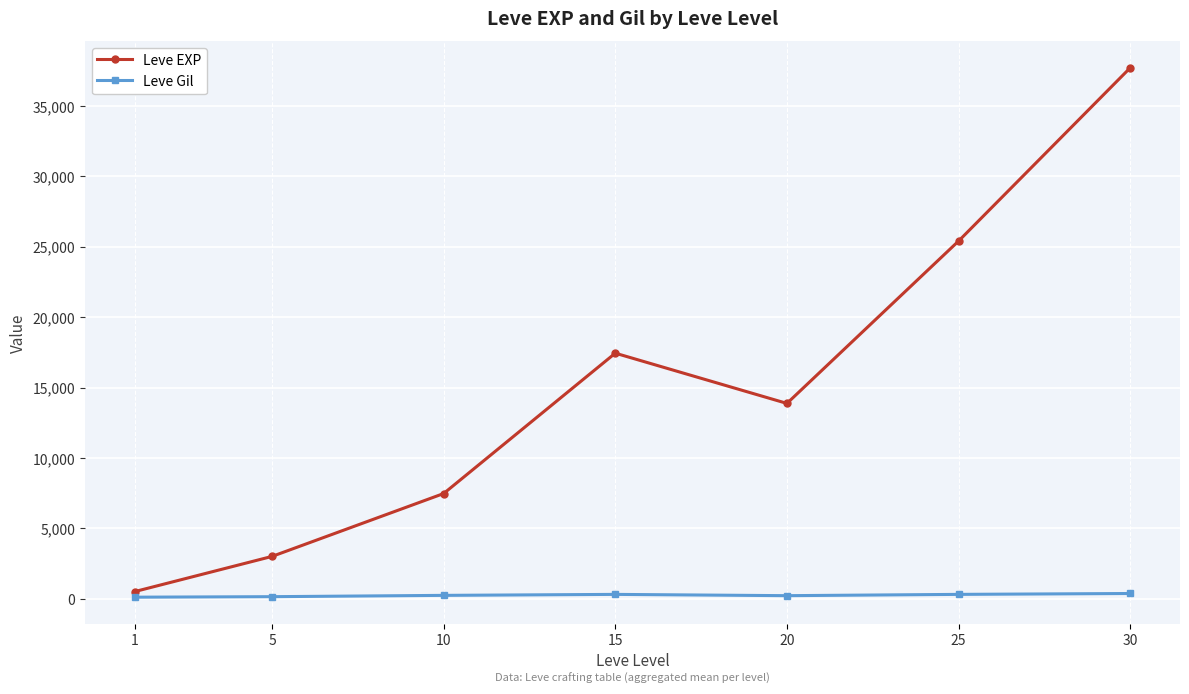

What is the value of the Leve Gil point at the 1st from the left?

113.0